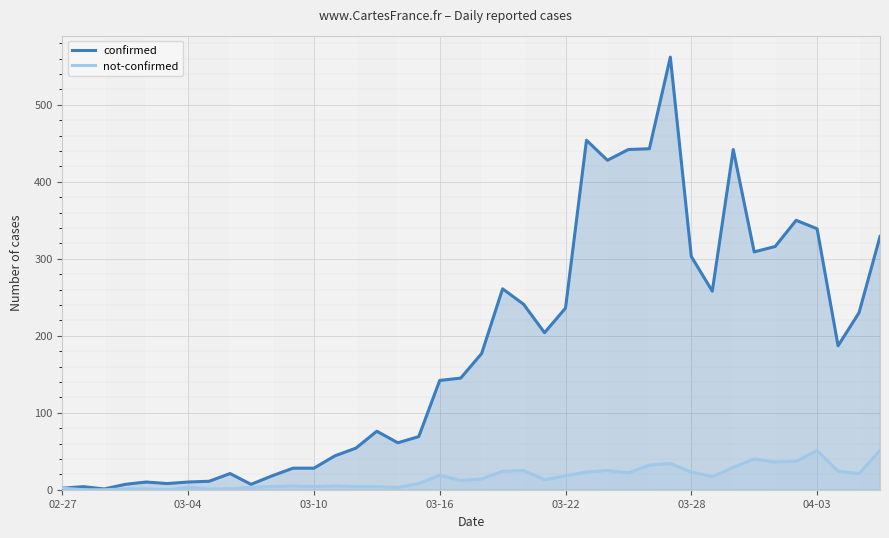

What is the total value across all series at 17?

77